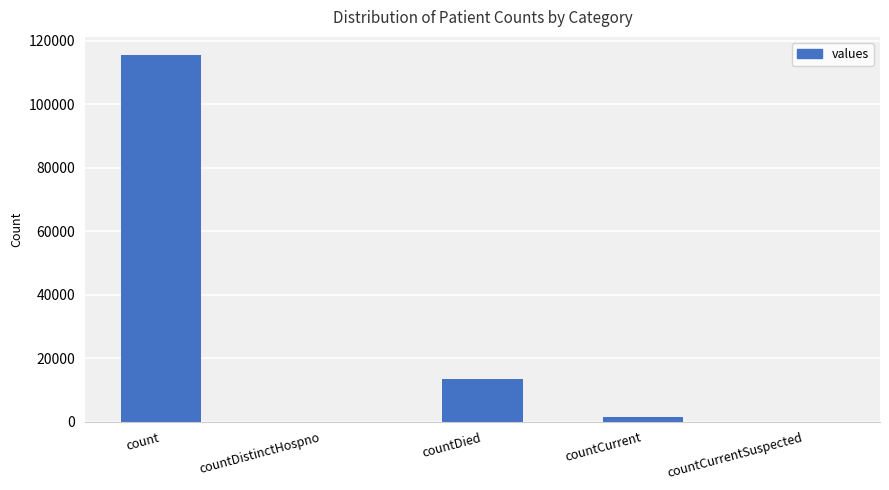

Read the value at countCurrent, to the nearest 10.

1380